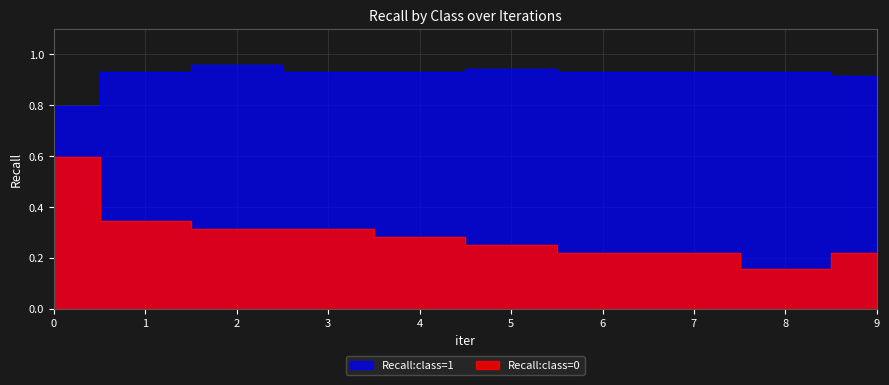

What is the difference between the second highest and second lowest values in the Recall:class=0 series?

0.1